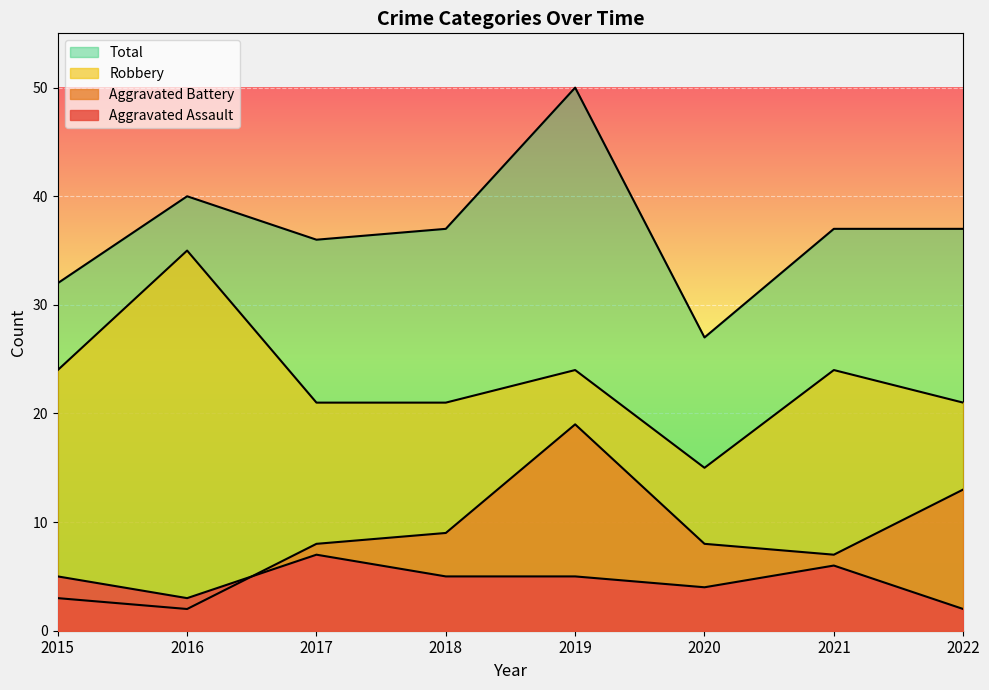

Is the value of Aggravated Assault at 2017 greater than the value of Total at 2022?

No